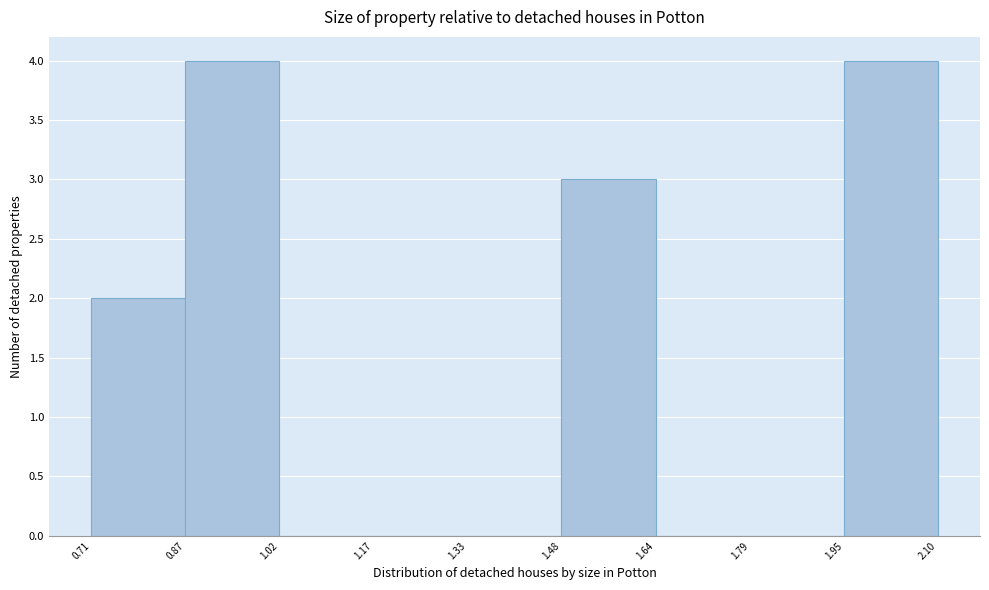

How tall is the bar that spans 0.87 to 1.02 on the x-axis? The values are not printed on the chart, so give them approximately, as read against the axis.

4